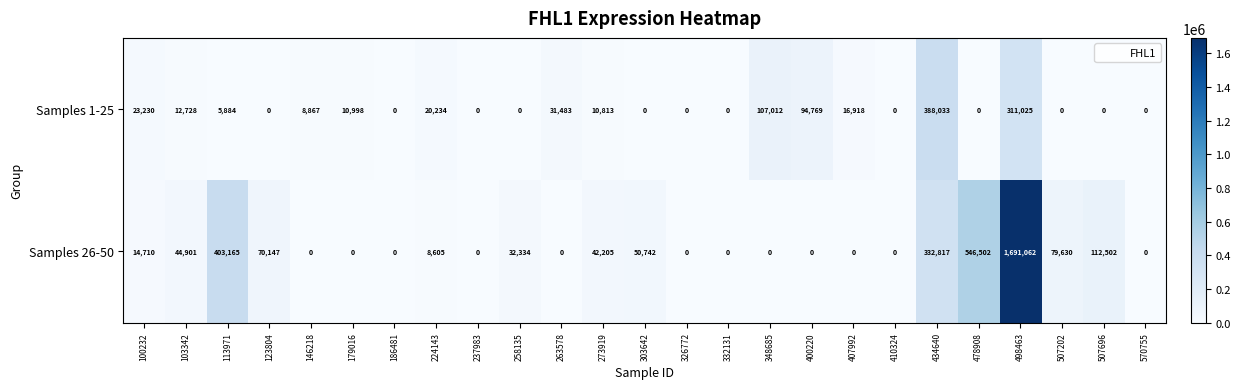

Where is Samples 26-50 nearest to the value 845531?

478908